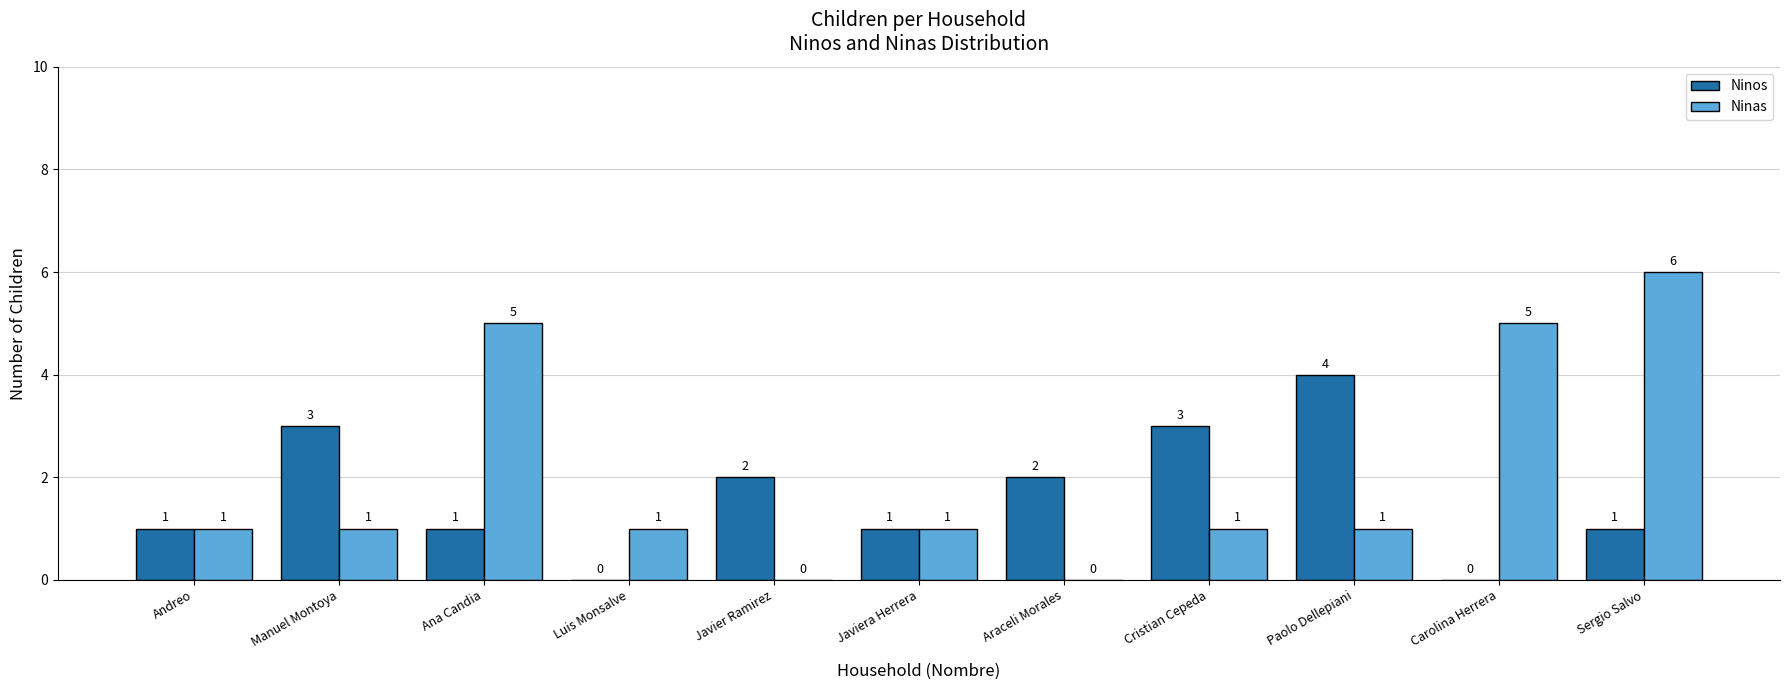

What is the sum of all Ninos values?

18